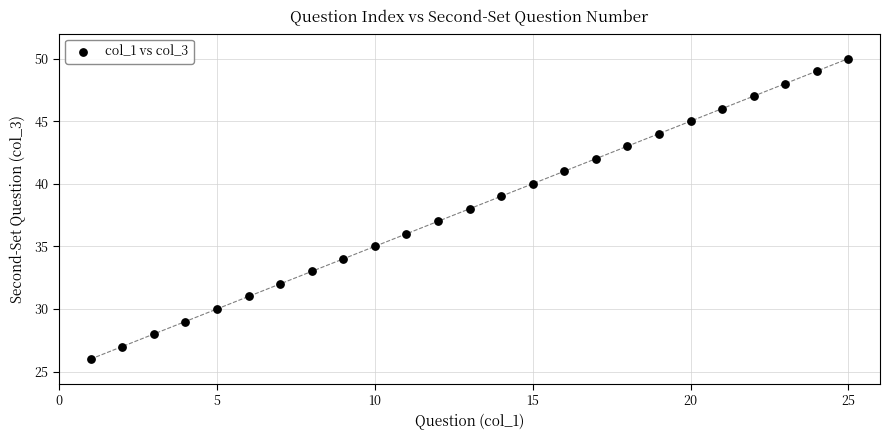

What is the range of Y values (max minus min)?

24